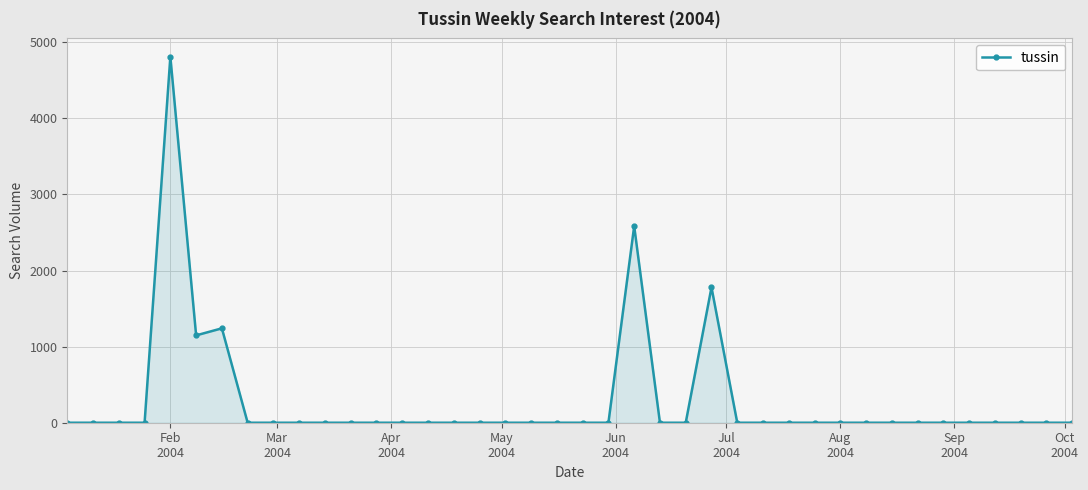

Does the chart have visible grid lines?

Yes